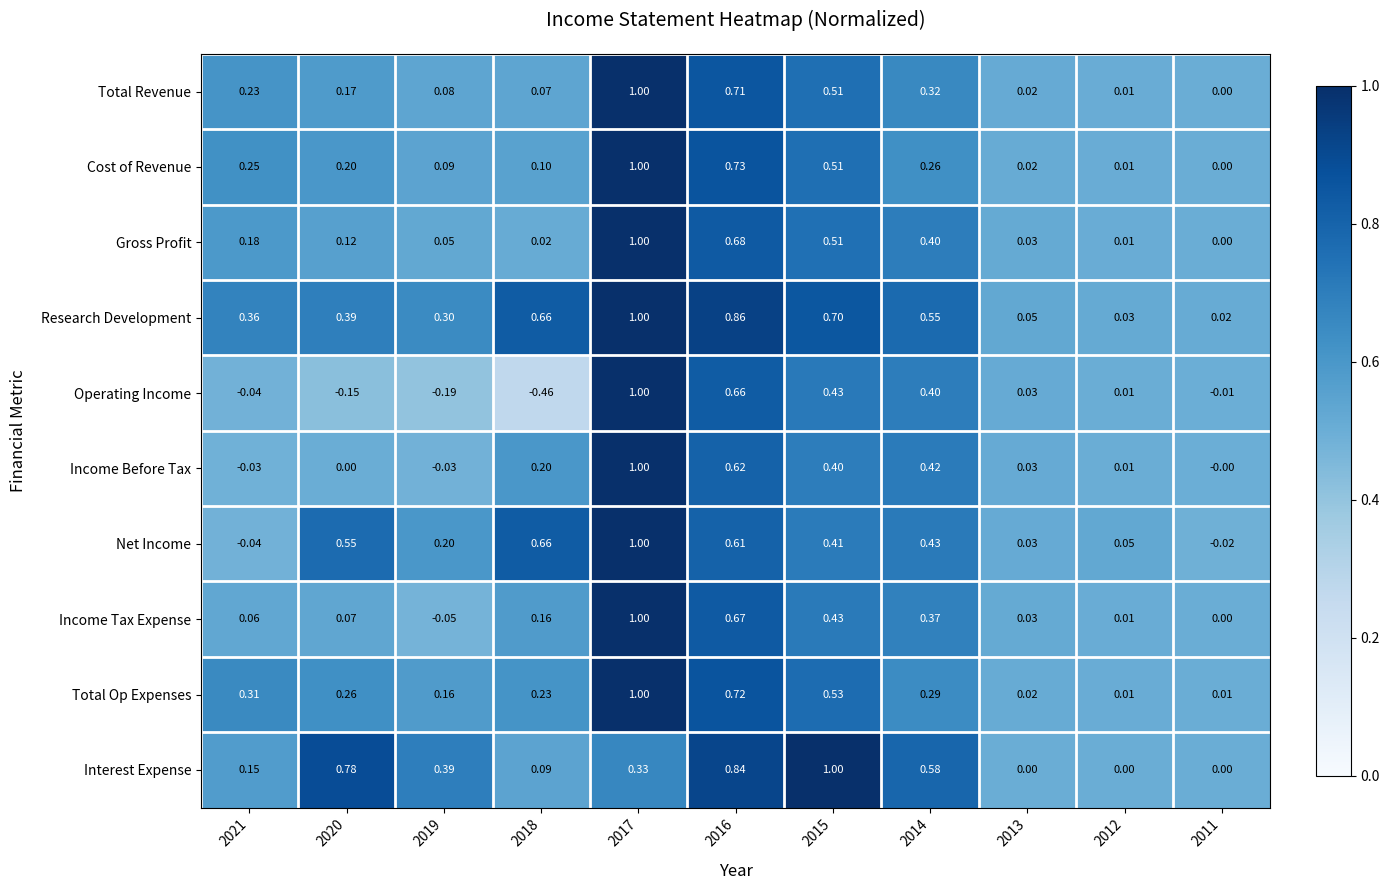

Which series has the widest spread of values?

Operating Income